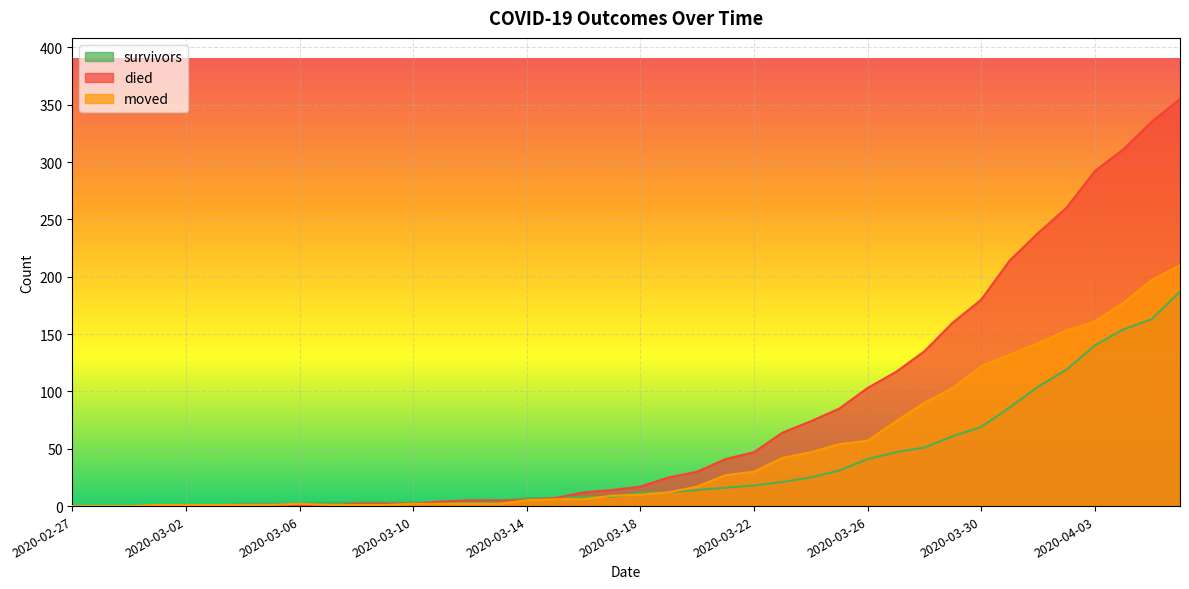

Reading left to right, list all the values displayed in this chart.

survivors: 2020-02-27=0	2020-02-28=0	2020-02-29=0	2020-03-01=0	2020-03-02=0	2020-03-03=0	2020-03-04=2	2020-03-05=2	2020-03-06=2	2020-03-07=3	2020-03-08=3	2020-03-09=3	2020-03-10=3	2020-03-11=3	2020-03-12=3	2020-03-13=4	2020-03-14=7	2020-03-15=7	2020-03-16=8	2020-03-17=8	2020-03-18=12	2020-03-19=12	2020-03-20=14	2020-03-21=16	2020-03-22=18	2020-03-23=21	2020-03-24=25	2020-03-25=31	2020-03-26=41	2020-03-27=47	2020-03-28=51	2020-03-29=61	2020-03-30=69	2020-03-31=86	2020-04-01=104	2020-04-02=119	2020-04-03=140	2020-04-04=154	2020-04-05=163	2020-04-06=187
died: 2020-02-27=0	2020-02-28=0	2020-02-29=0	2020-03-01=0	2020-03-02=0	2020-03-03=0	2020-03-04=0	2020-03-05=0	2020-03-06=0	2020-03-07=0	2020-03-08=2	2020-03-09=2	2020-03-10=2	2020-03-11=4	2020-03-12=5	2020-03-13=5	2020-03-14=5	2020-03-15=7	2020-03-16=12	2020-03-17=14	2020-03-18=17	2020-03-19=25	2020-03-20=30	2020-03-21=41	2020-03-22=47	2020-03-23=64	2020-03-24=74	2020-03-25=85	2020-03-26=103	2020-03-27=117	2020-03-28=135	2020-03-29=160	2020-03-30=180	2020-03-31=214	2020-04-01=238	2020-04-02=260	2020-04-03=292	2020-04-04=311	2020-04-05=335	2020-04-06=355
moved: 2020-02-27=0	2020-02-28=0	2020-02-29=0	2020-03-01=1	2020-03-02=1	2020-03-03=1	2020-03-04=1	2020-03-05=1	2020-03-06=2	2020-03-07=1	2020-03-08=1	2020-03-09=1	2020-03-10=2	2020-03-11=2	2020-03-12=2	2020-03-13=2	2020-03-14=5	2020-03-15=6	2020-03-16=6	2020-03-17=9	2020-03-18=10	2020-03-19=12	2020-03-20=17	2020-03-21=27	2020-03-22=30	2020-03-23=42	2020-03-24=47	2020-03-25=54	2020-03-26=57	2020-03-27=74	2020-03-28=90	2020-03-29=103	2020-03-30=122	2020-03-31=132	2020-04-01=142	2020-04-02=153	2020-04-03=161	2020-04-04=177	2020-04-05=197	2020-04-06=210